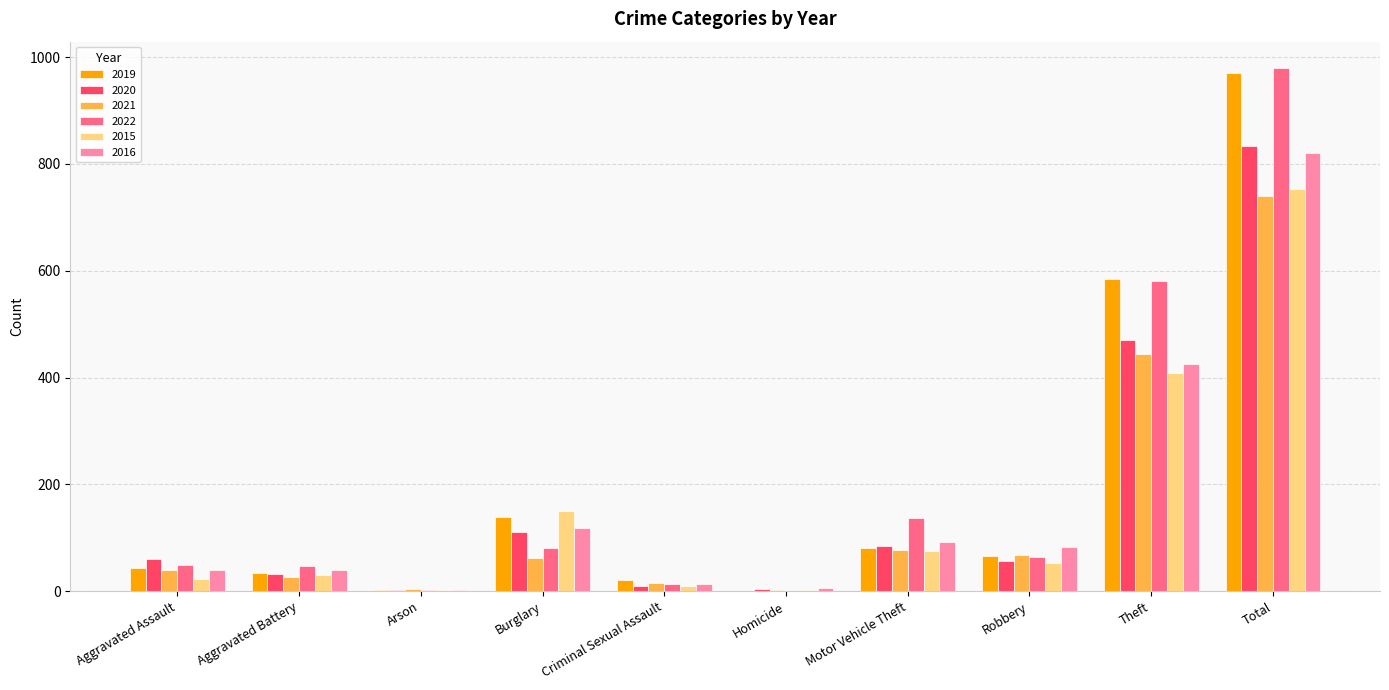

Are the bars horizontal?

No